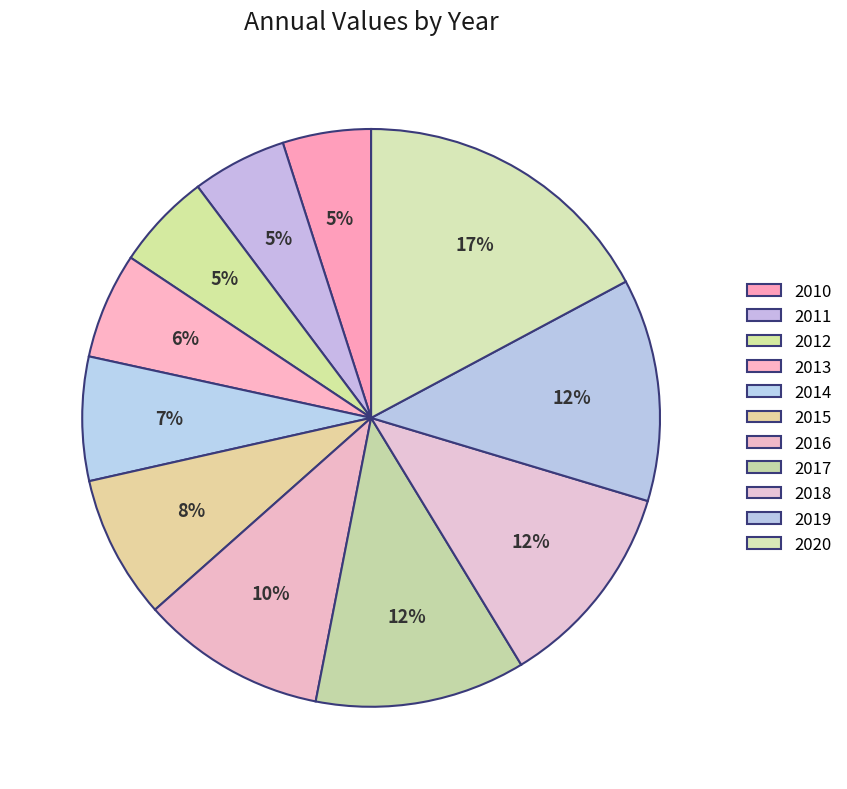

How many slices are in this pie chart?

11